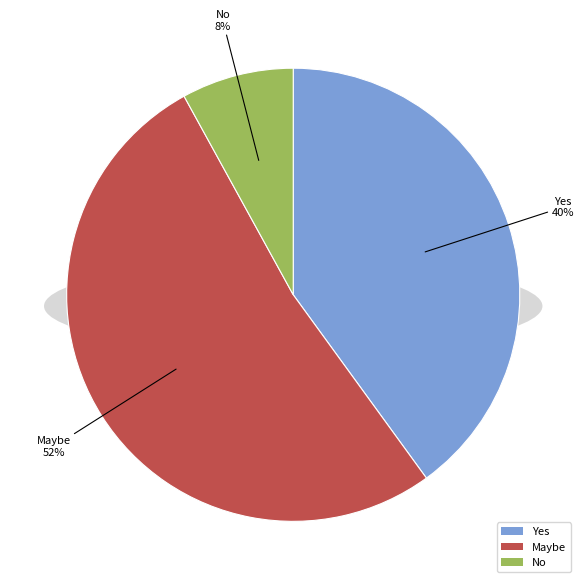

Which has a higher value, Yes or Maybe?

Maybe